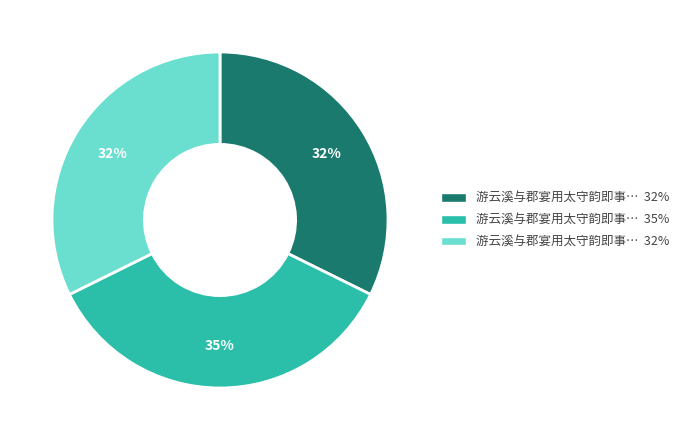

To the nearest percent, what is the average slice percentage?

33%